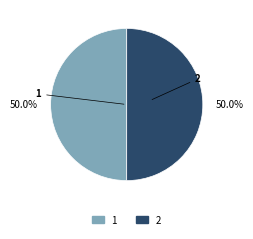

What is the total percentage of 2 and 1?

100.0%